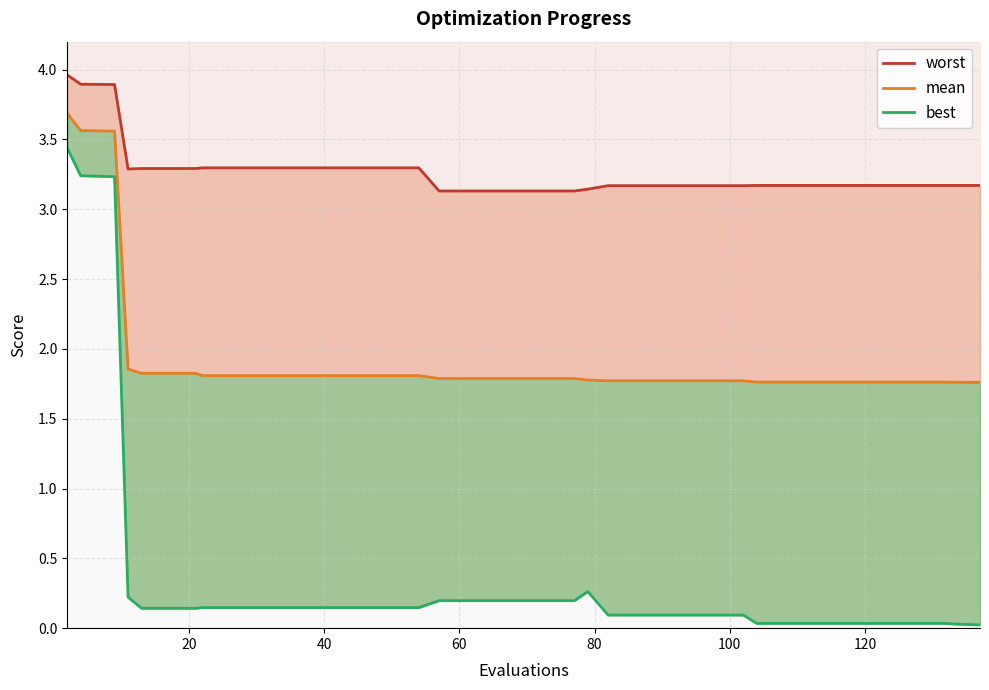

True or false: best has more than 2 points higher than both neighbors.

False